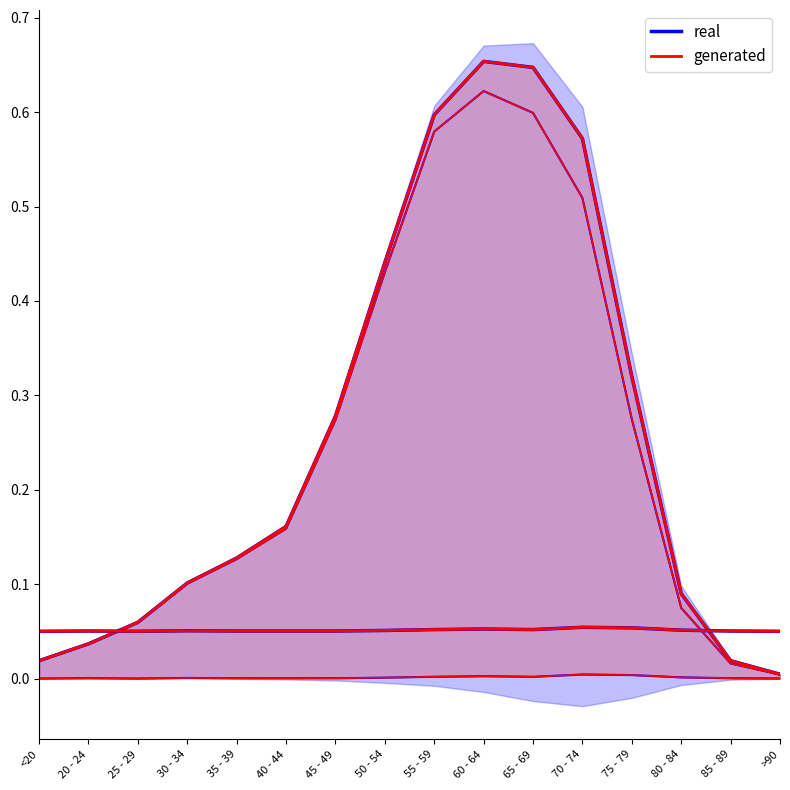

At which category does the chart reach its peak across all series?

60 - 64